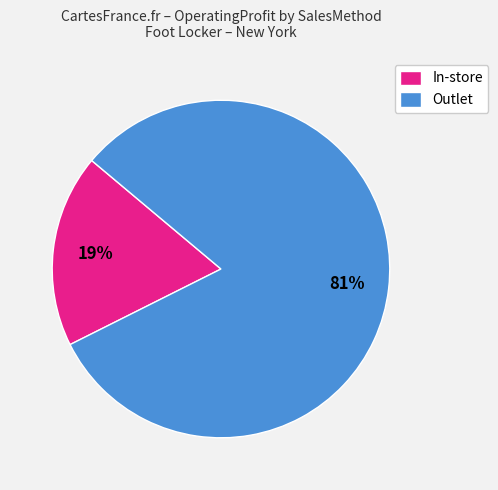

Which slice is the largest?

Outlet